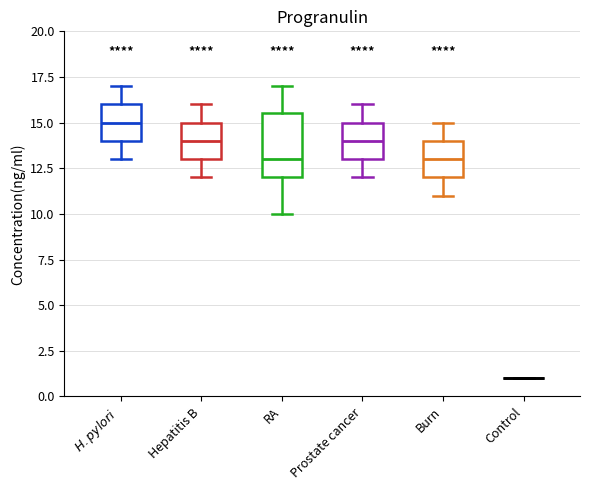

Where is the upper edge of the box for Hepatitis B on the y-axis? The values are not printed on the chart, so give them approximately, as read against the axis.

15.0